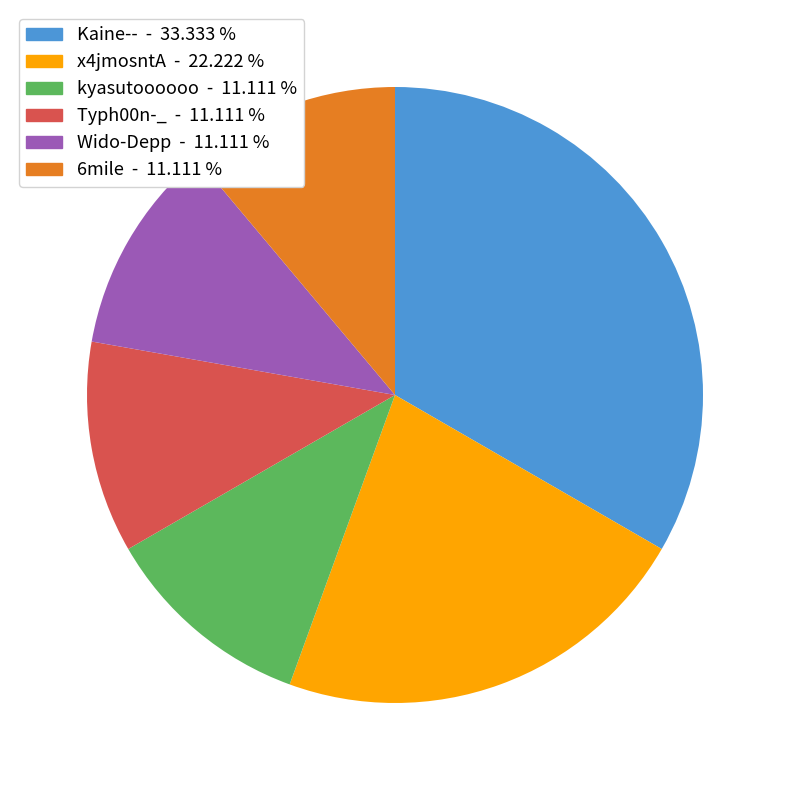

What is the largest slice in the pie chart?

Kaine--